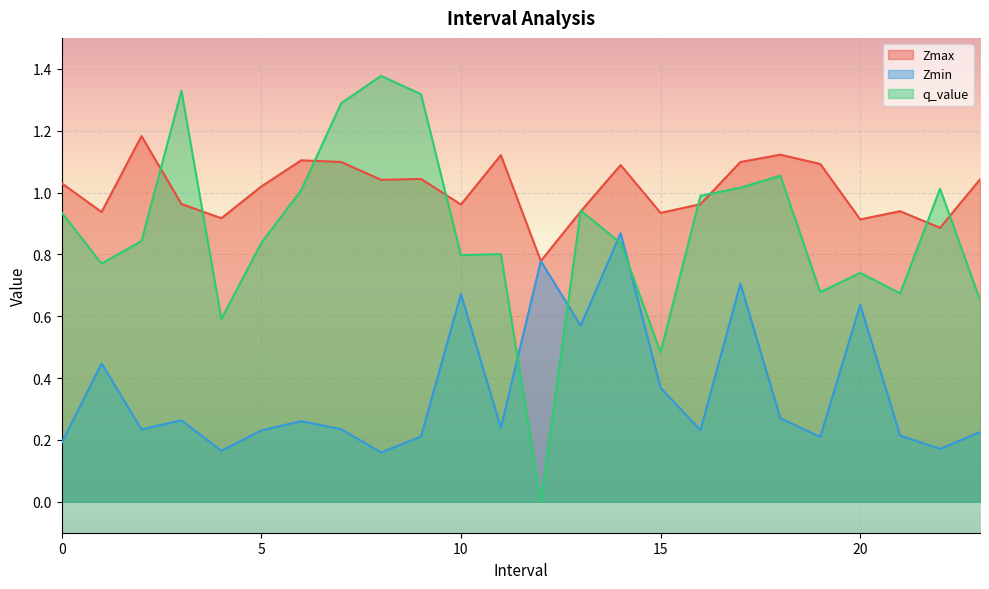

How many lines are shown in the chart?

3